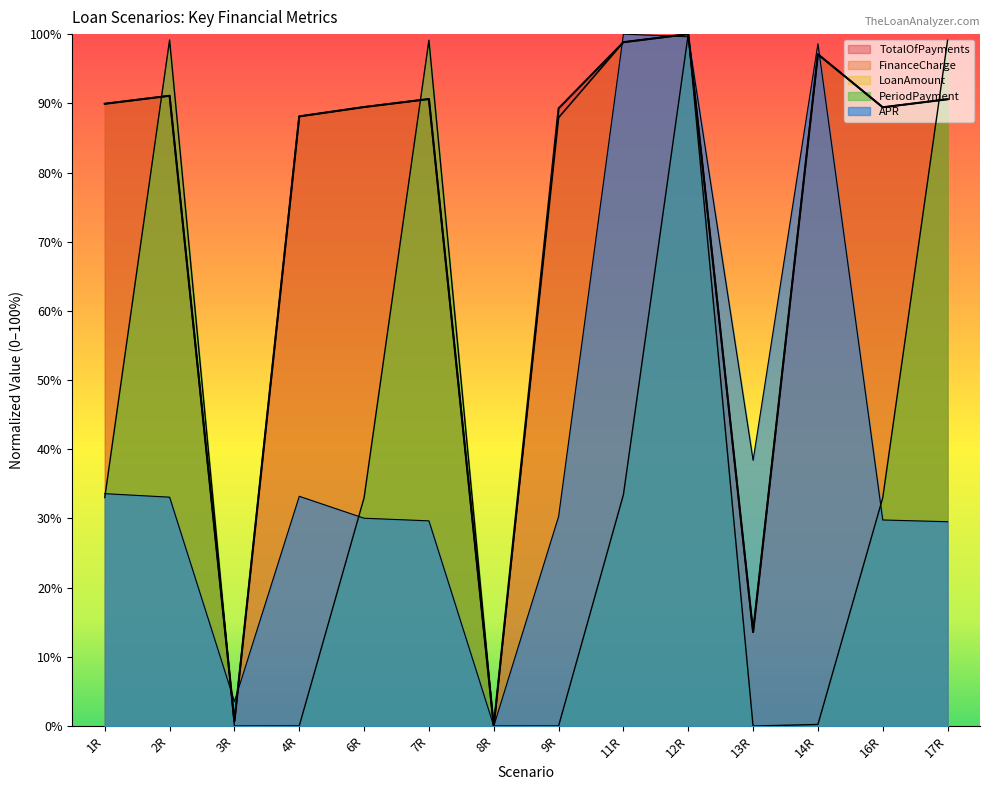

Reading right to left, extract all data points from this chart.

TotalOfPayments: 17R=90.6	16R=89.4	14R=97.1	13R=13.6	12R=100.0	11R=98.8	9R=89.3	8R=0.0	7R=90.6	6R=89.5	4R=88.1	3R=0.7	2R=91.1	1R=89.9
FinanceCharge: 17R=90.6	16R=89.4	14R=97.1	13R=13.6	12R=100.0	11R=98.8	9R=87.9	8R=0.0	7R=90.6	6R=89.5	4R=88.1	3R=0.7	2R=91.1	1R=89.9
PeriodPayment: 17R=99.1	16R=33.0	14R=0.2	13R=0.0	12R=100.0	11R=33.4	9R=0.0	8R=0.0	7R=99.1	6R=33.0	4R=0.0	3R=0.0	2R=99.2	1R=33.0
APR: 17R=29.5	16R=29.8	14R=98.6	13R=38.4	12R=99.6	11R=100.0	9R=30.3	8R=0.0	7R=29.7	6R=30.0	4R=33.2	3R=3.5	2R=33.1	1R=33.6